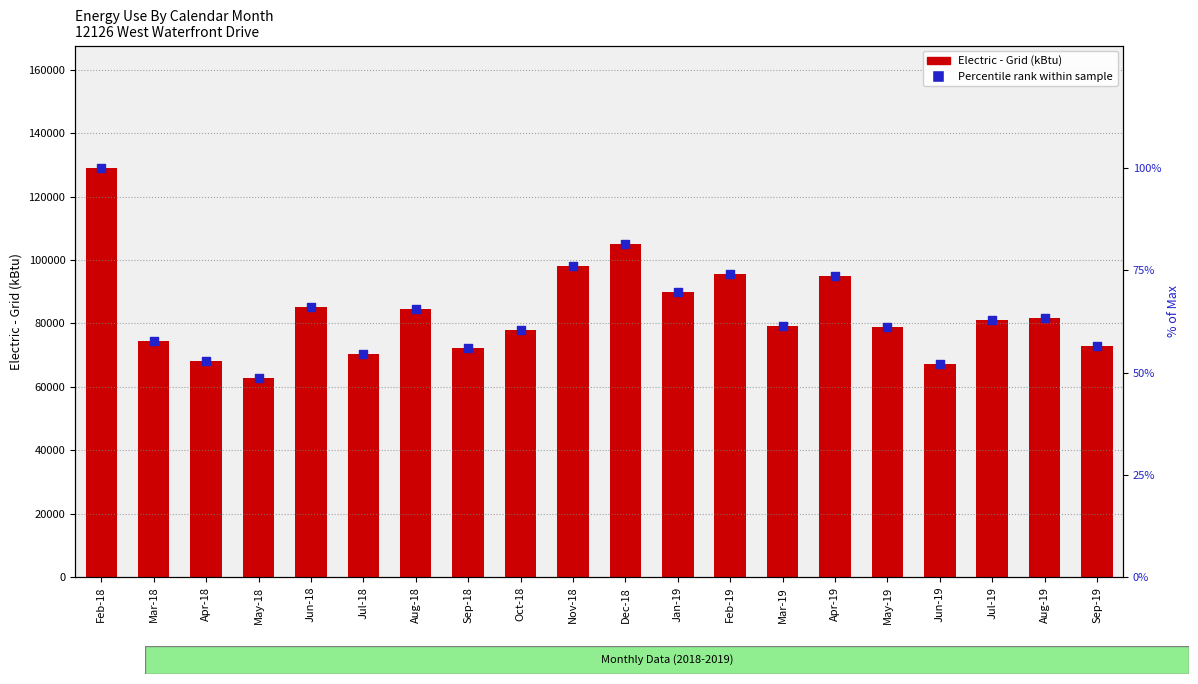

What is the total value across all series at Feb-19?

95610.1